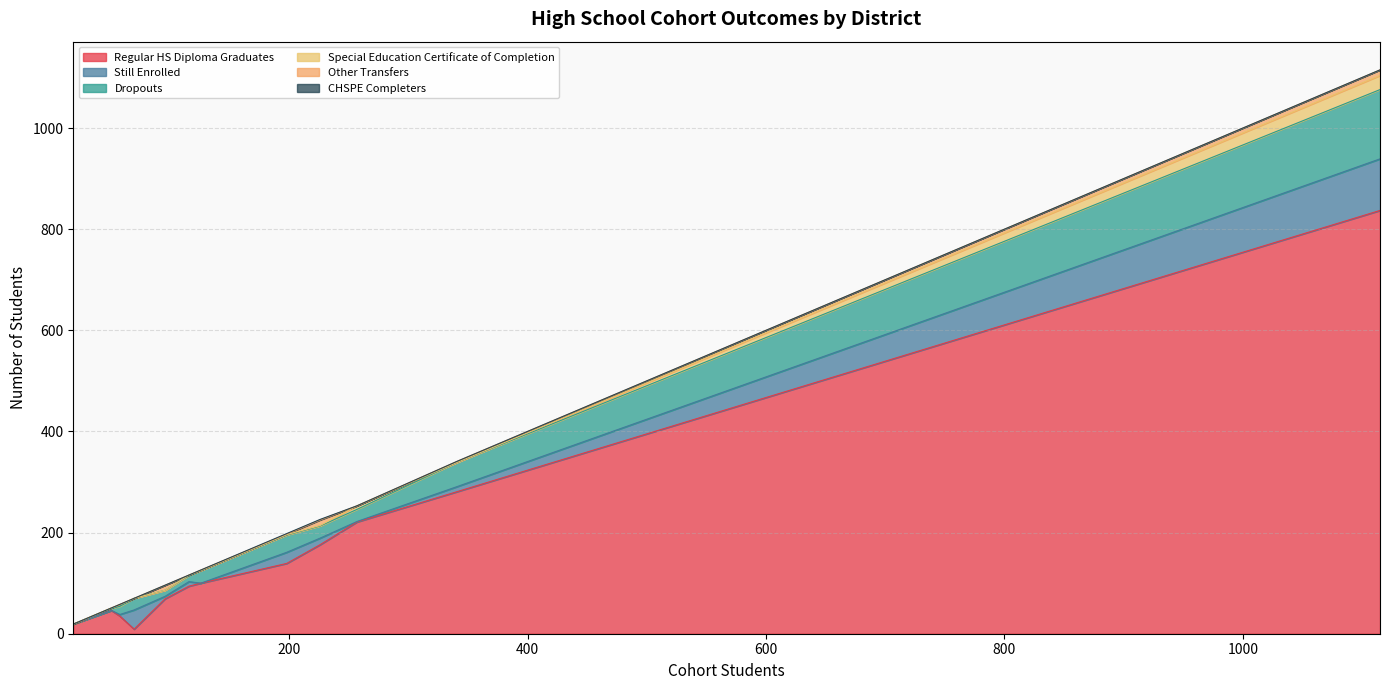

What is the highest value of the Regular HS Diploma Graduates series?

837